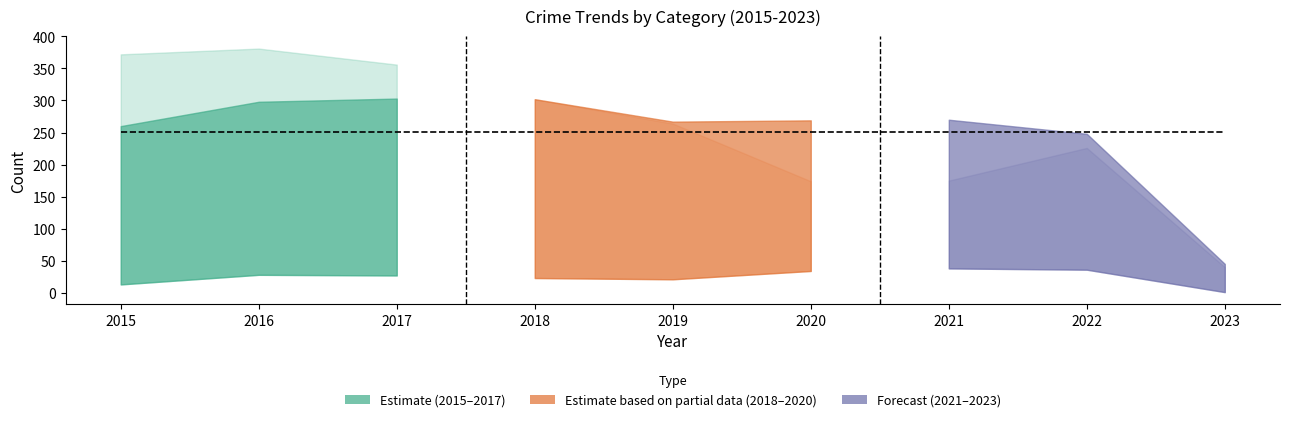

The value of Criminal Sexual Assault at 2017 is 72. True or false?

False